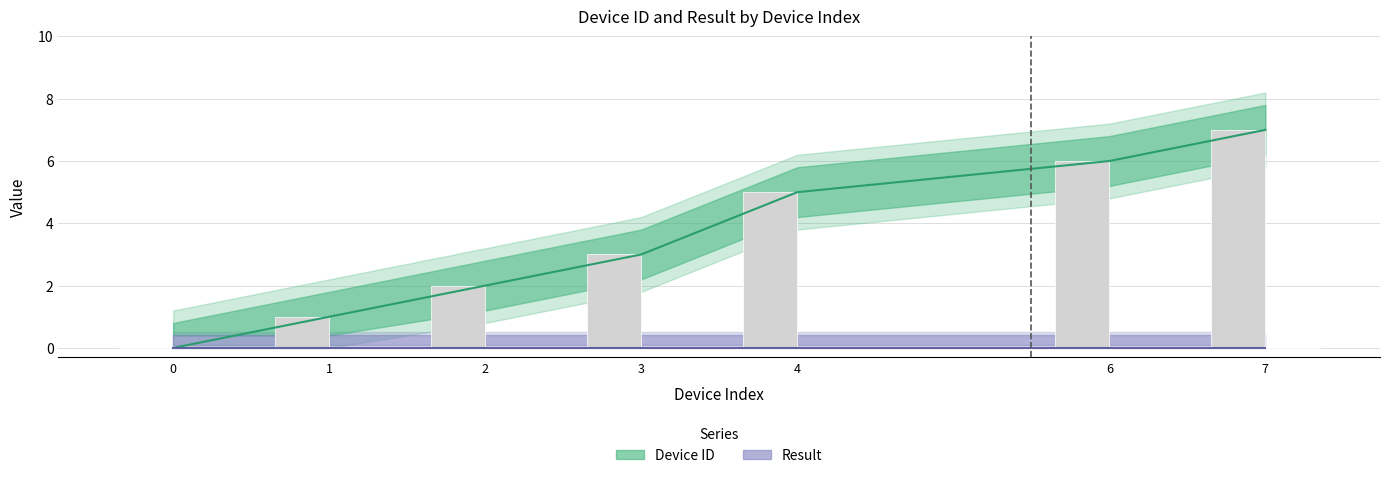

Does the chart contain any negative values?

No